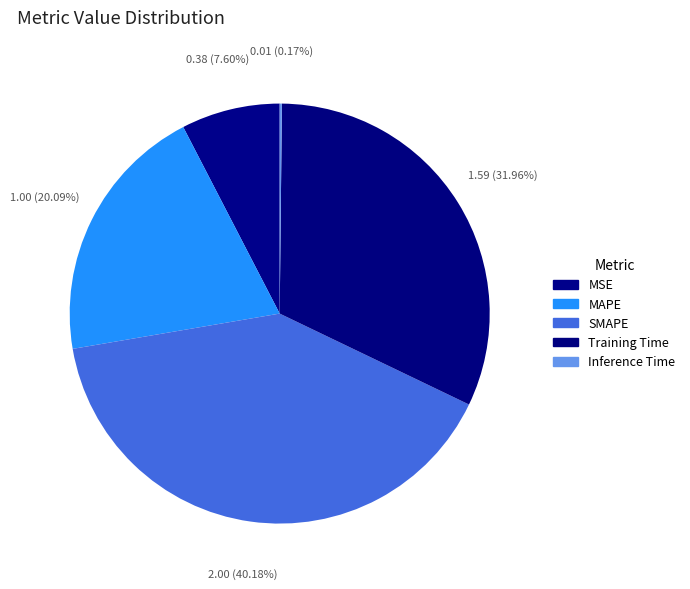

Is Training Time the majority of the pie?

No